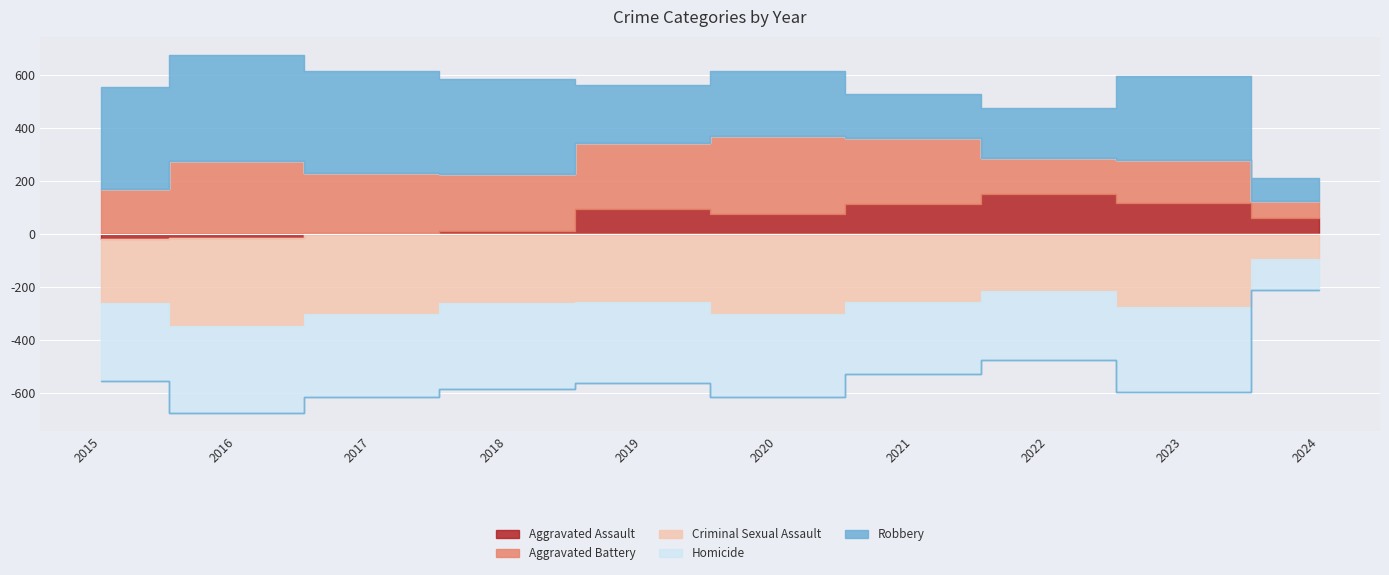

True or false: Criminal Sexual Assault and Aggravated Assault cross at least once.

False